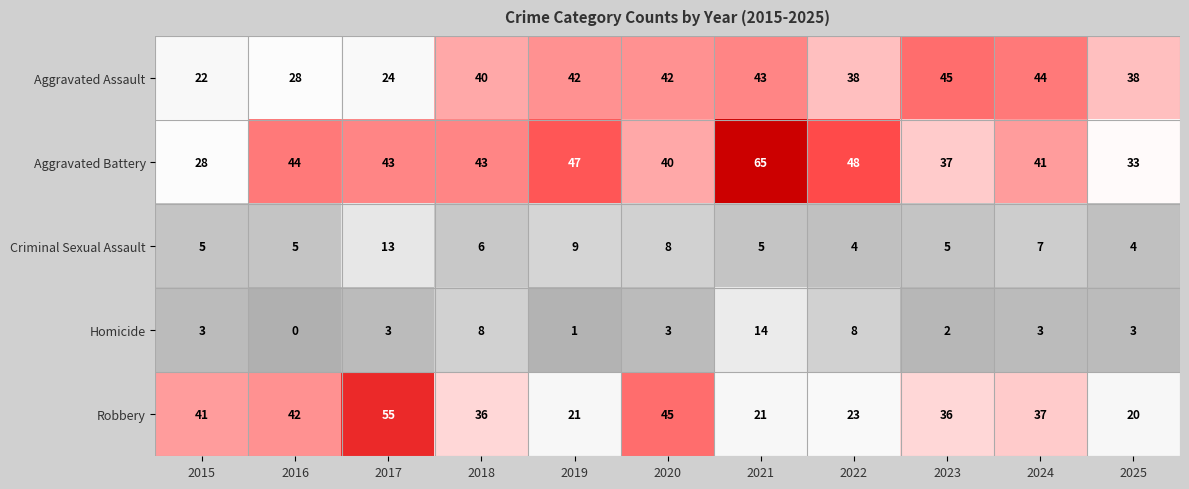

What is the total value across all series at 2015?

99